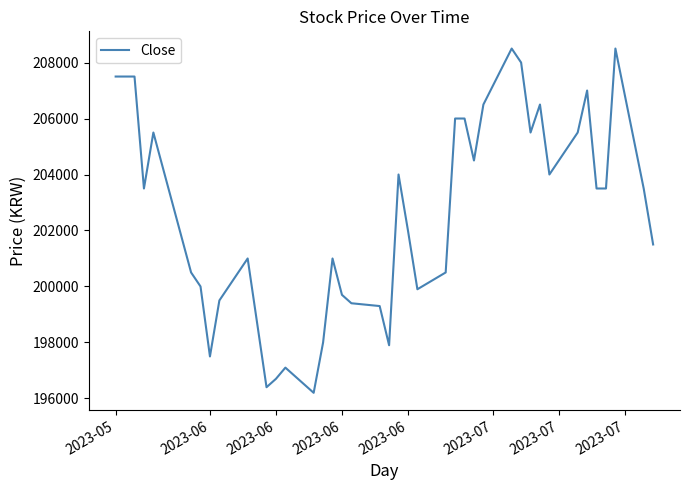

What is the difference between the maximum and minimum values?

12300